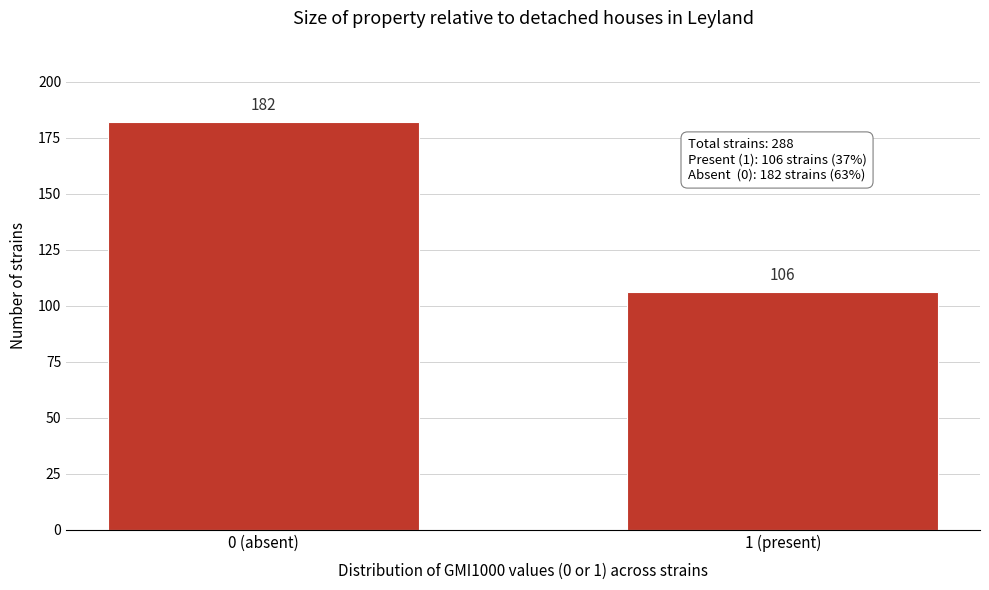

Reading left to right, transcribe all the data shown in this chart.

0 (absent)=182	1 (present)=106